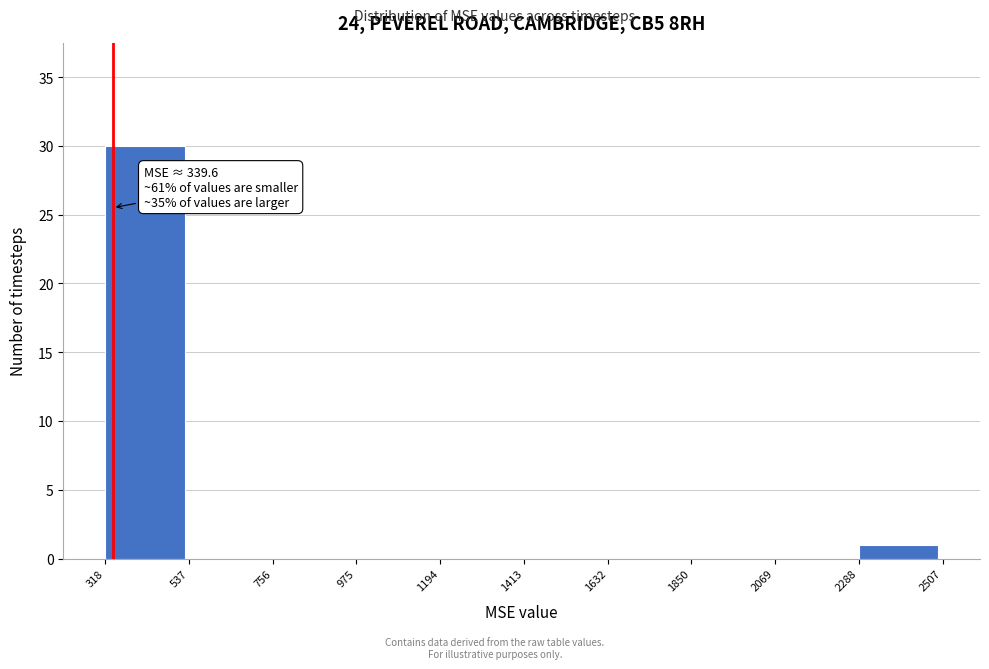

Over which range of the x-axis is the bar tallest?

318 to 537